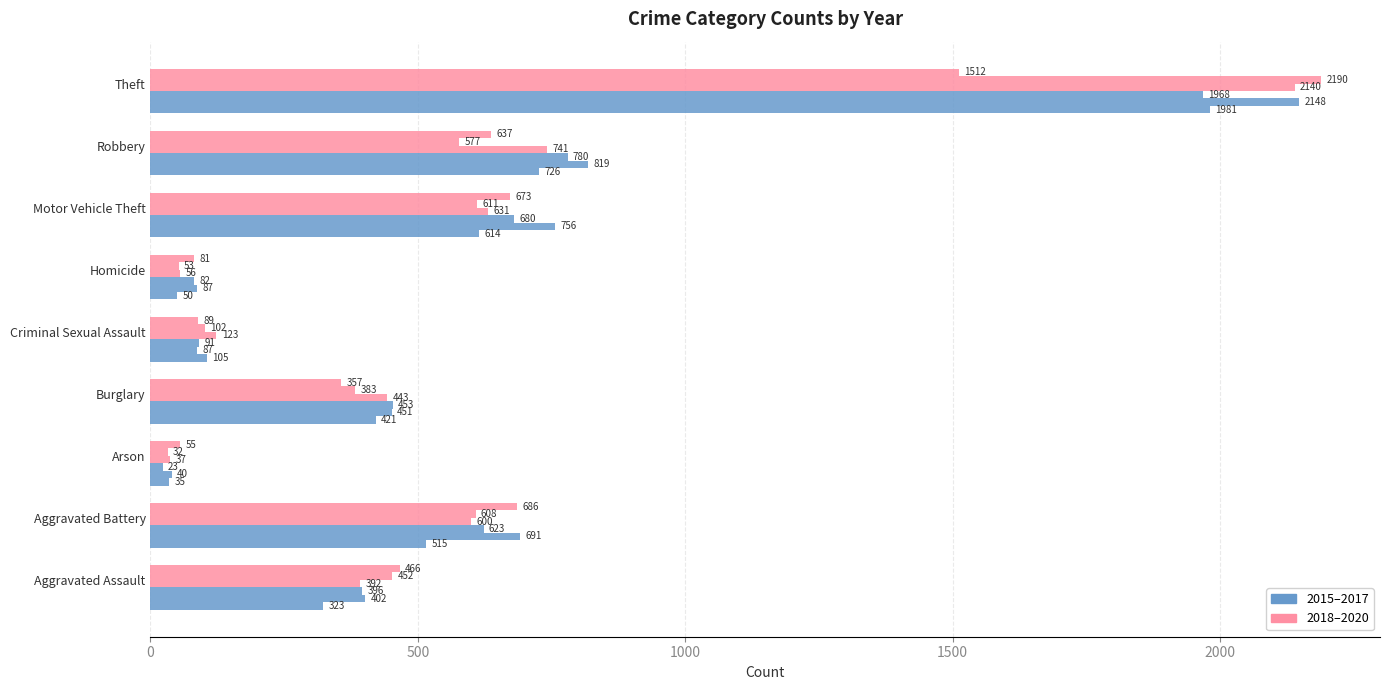

What position from the right is Robbery?

2